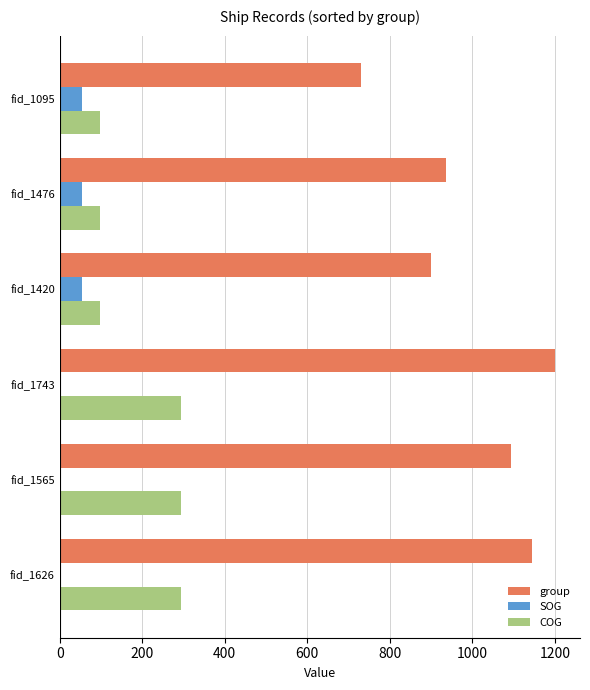

What is the total value across all series at fid_1095?

881.8